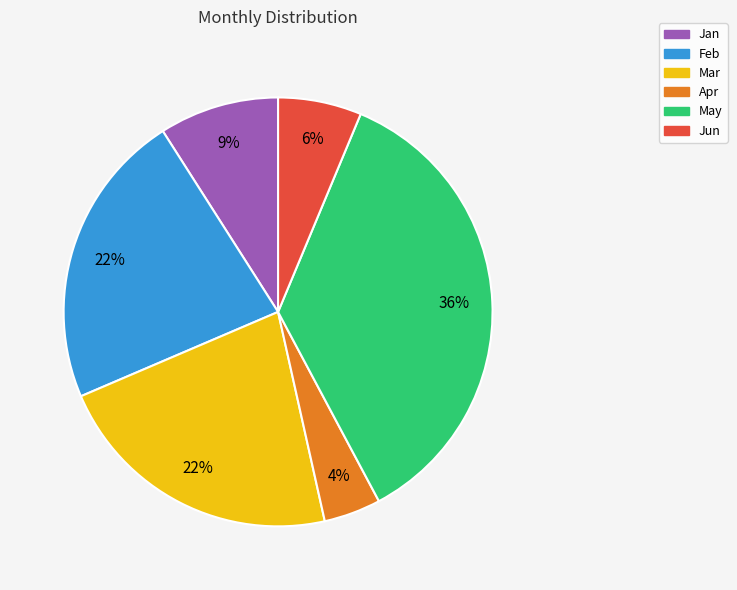

Is Apr the majority of the pie?

No